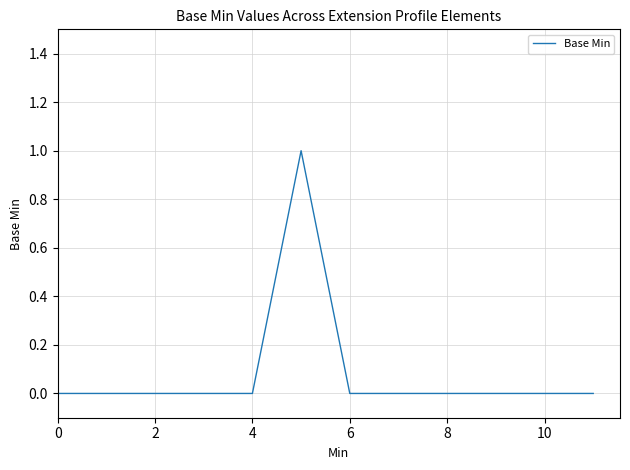

How many lines are shown in the chart?

1